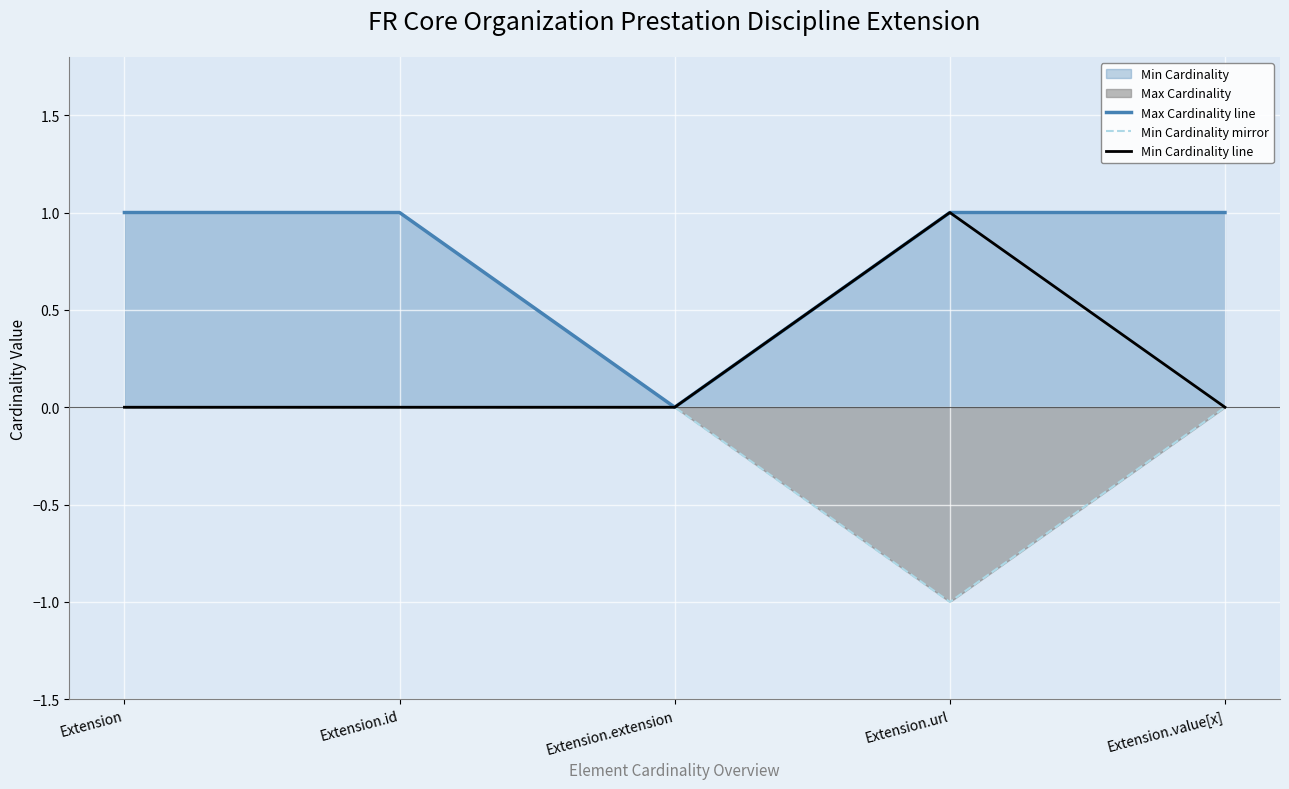

Rank the series by their maximum value, from highest to lowest.

Max Cardinality line, Min Cardinality line, Min Cardinality mirror